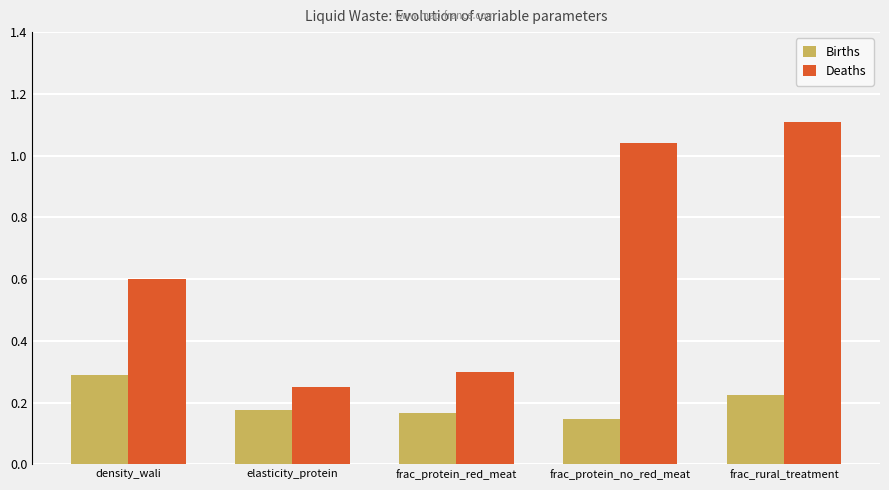

What position from the left is density_wali?

1